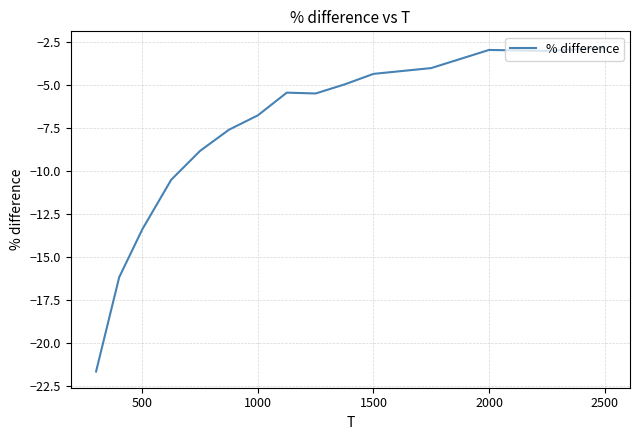

Reading right to left, transcribe all the data shown in this chart.

-2.8	-3.0	-3.0	-4.0	-4.4	-5.0	-5.5	-5.5	-6.8	-7.6	-8.9	-10.5	-13.4	-16.2	-21.7